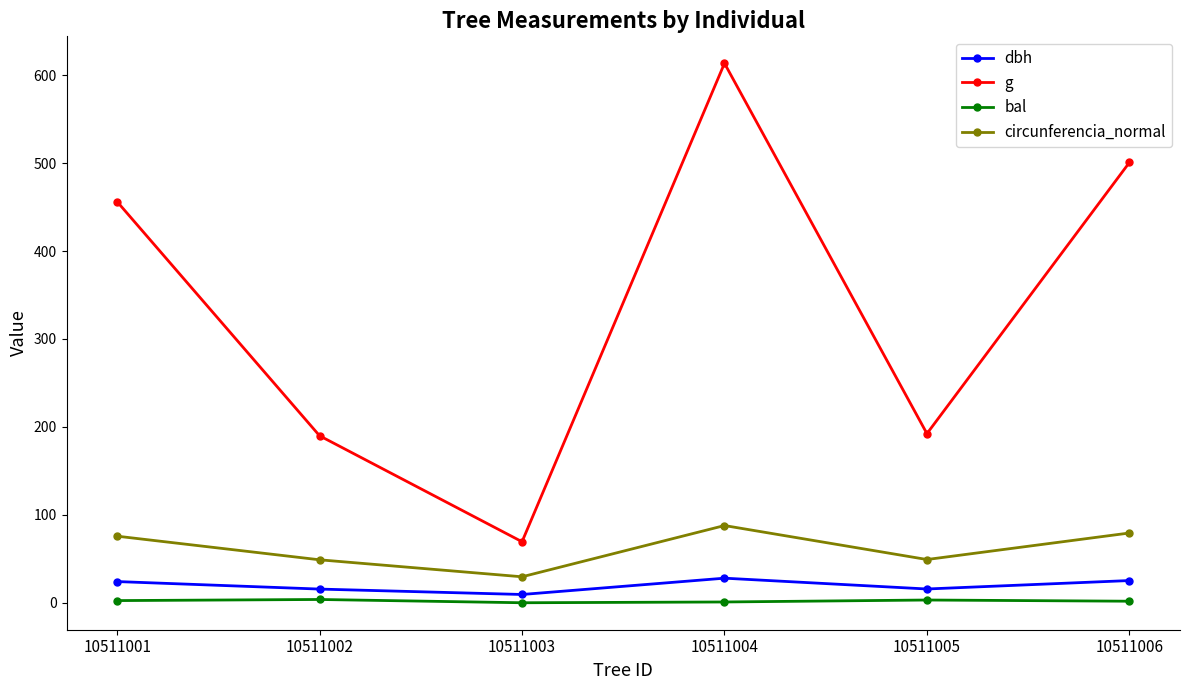

In bal, how many points are lower than both neighbors (excluding endpoints)?

1